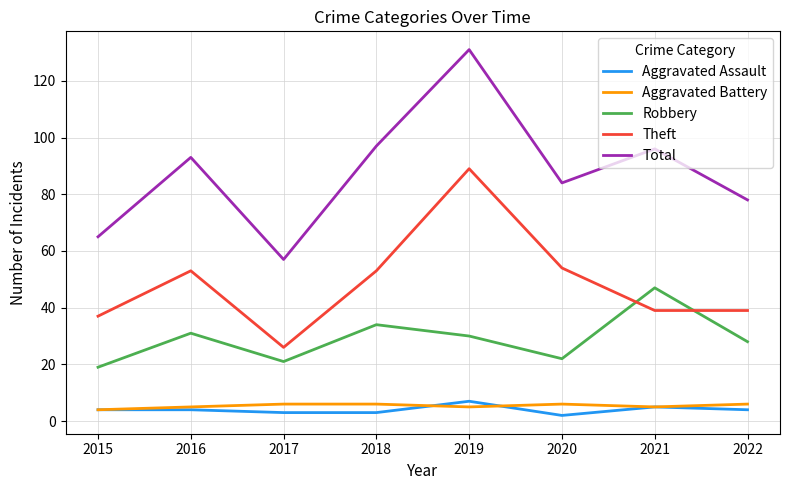

What is the difference between the second highest and second lowest values in the Total series?

32